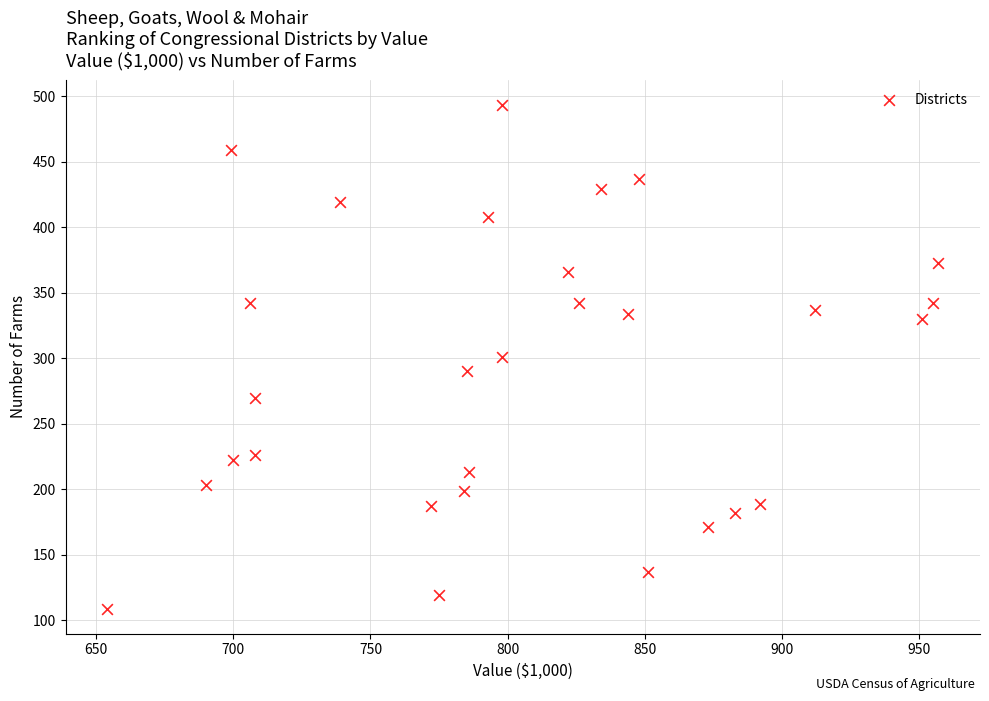

What is the range of Y values (max minus min)?

384